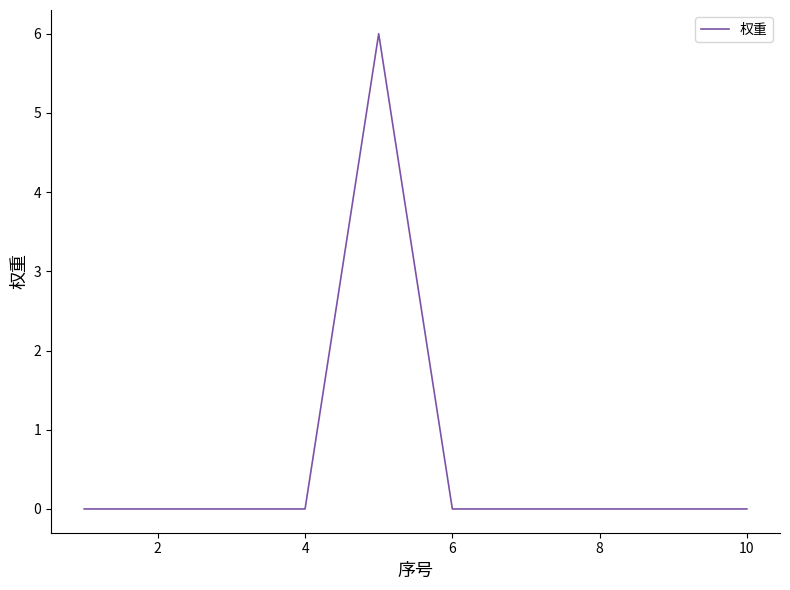

What is the maximum value shown in the chart?

6